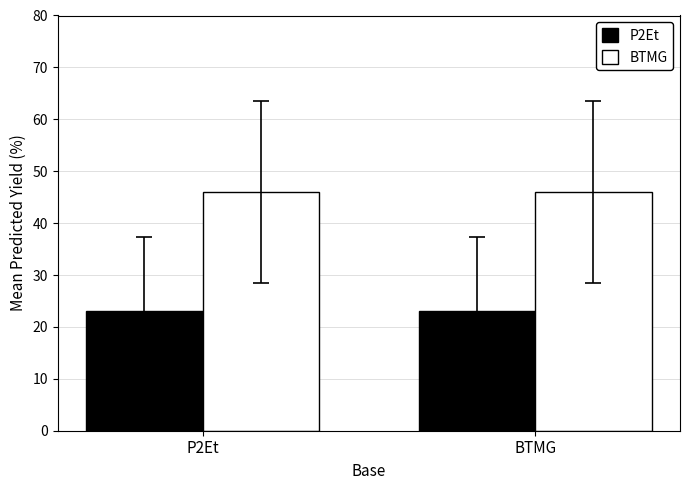

How many categories are shown in the chart?

2